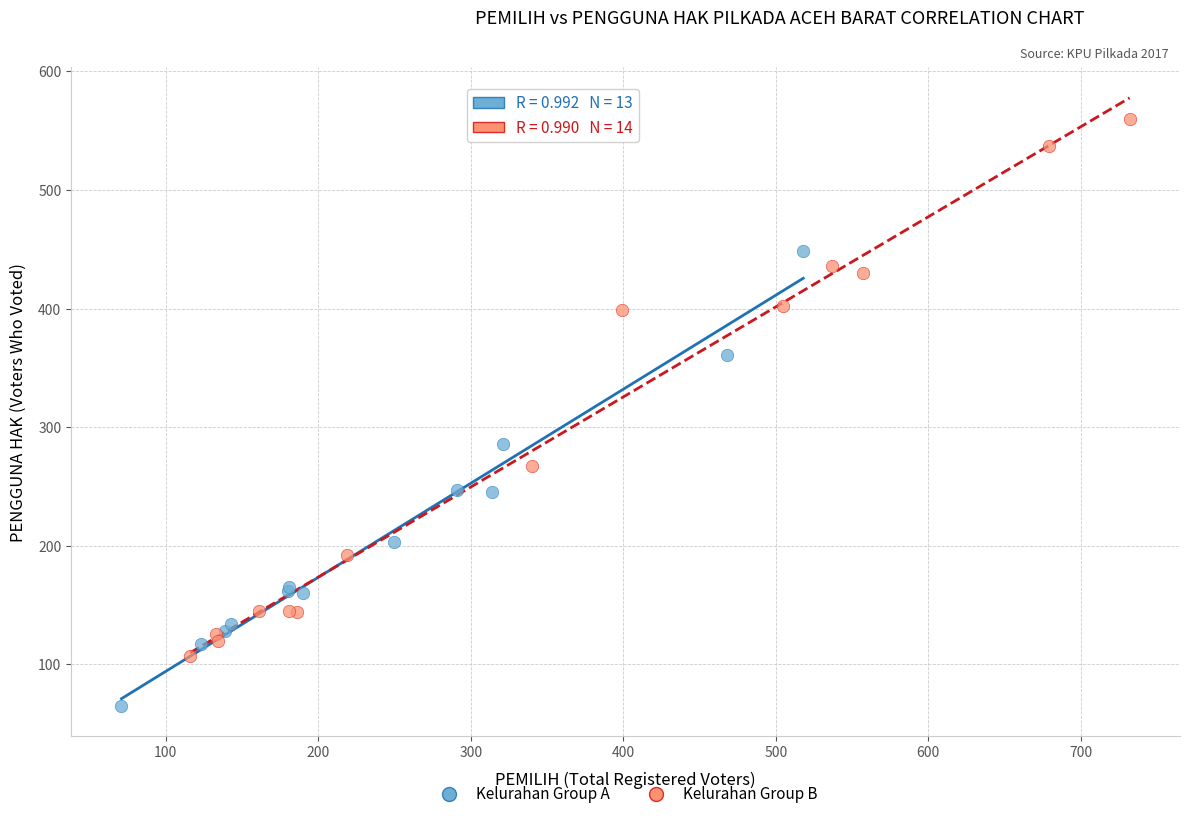

What are all the series names shown in the legend?

Kelurahan Group A, Kelurahan Group B